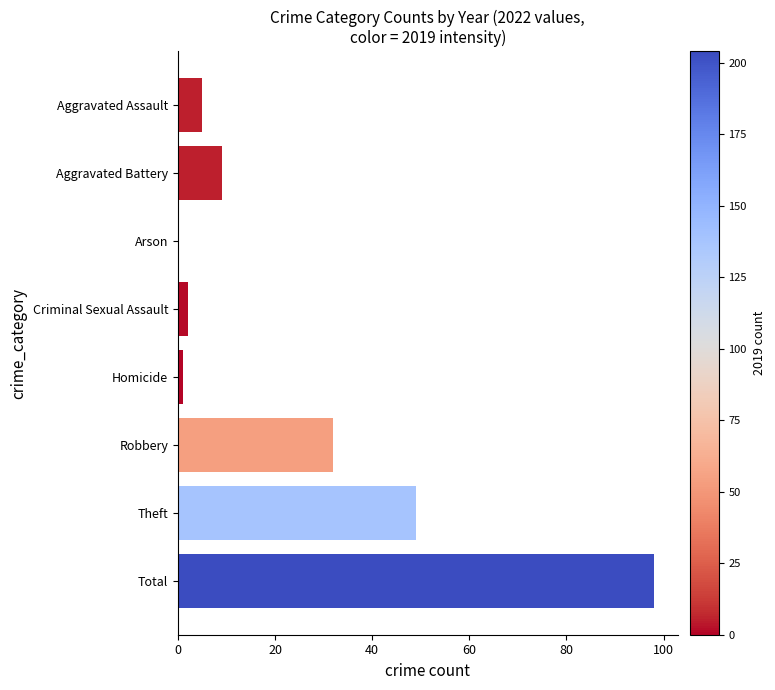

Are the bars horizontal?

Yes